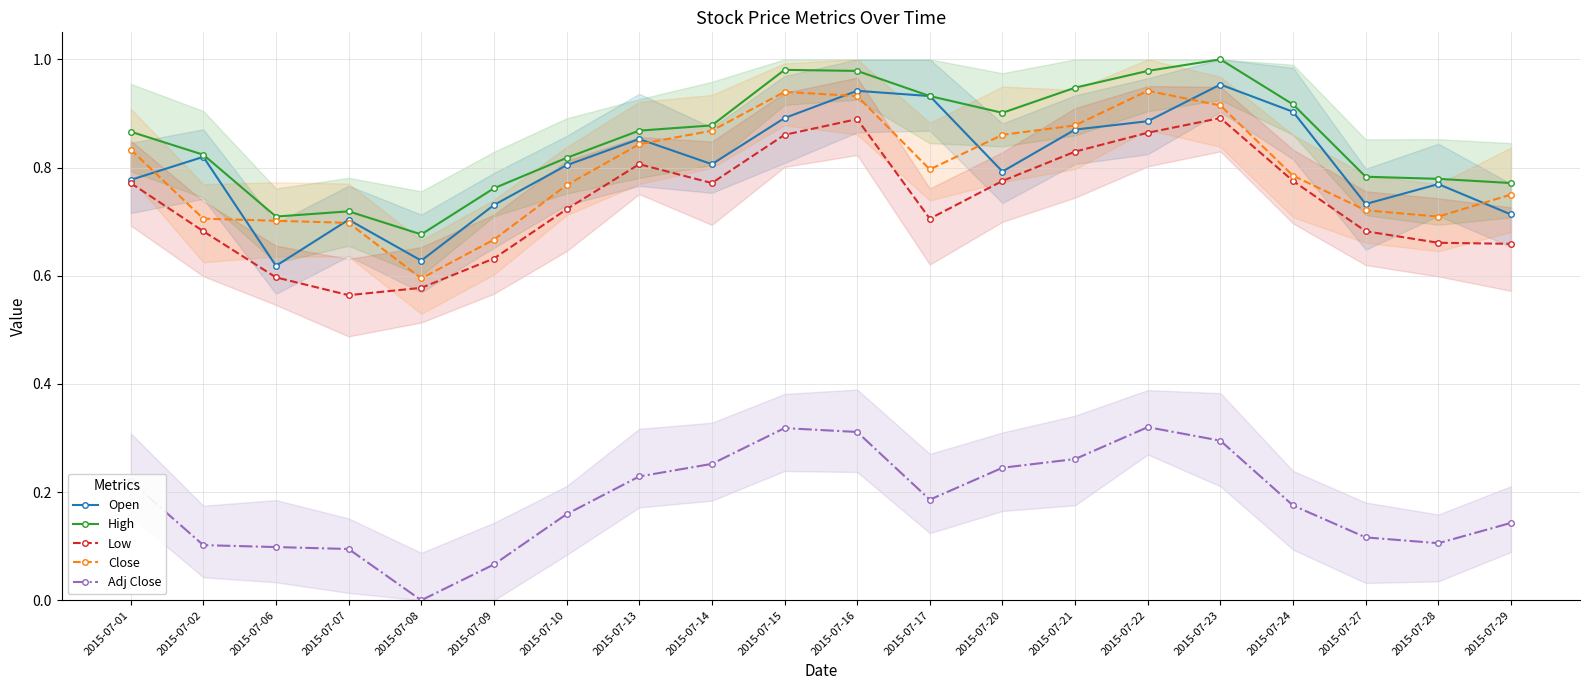

The Low series shows 0.2 at 2015-07-20. True or false?

False